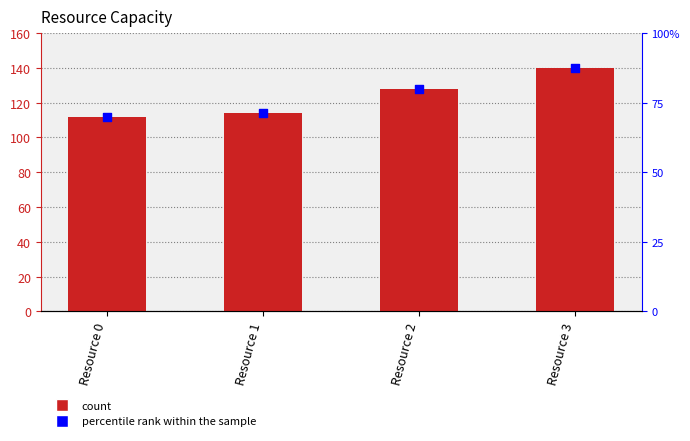

At how many categories does at least one series exceed 91?

4